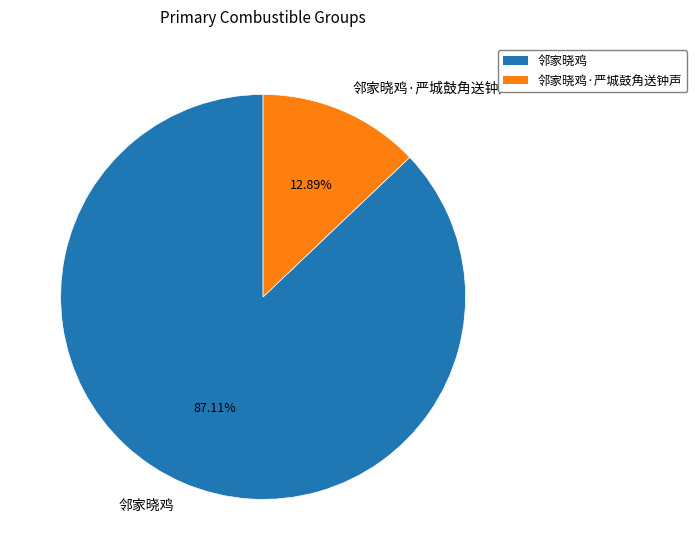

The 邻家晓鸡 slice represents 99% of the pie. True or false?

False